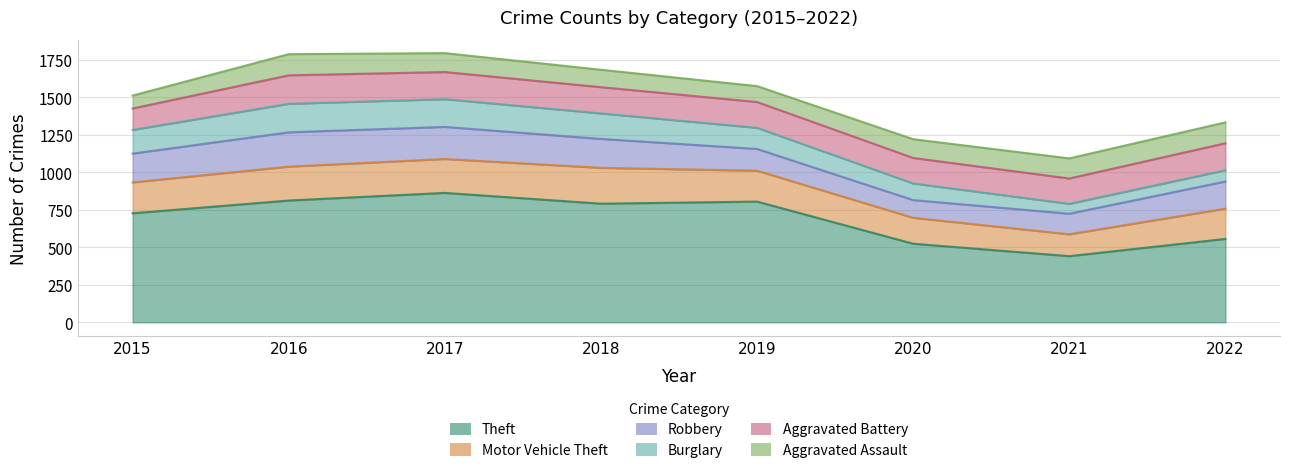

Rank the series at 2016 from highest to lowest value.

Theft, Robbery, Motor Vehicle Theft, Burglary, Aggravated Battery, Aggravated Assault